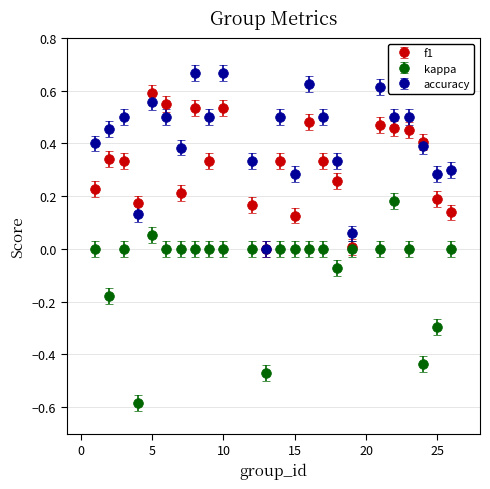

What are all the series names shown in the legend?

f1, kappa, accuracy